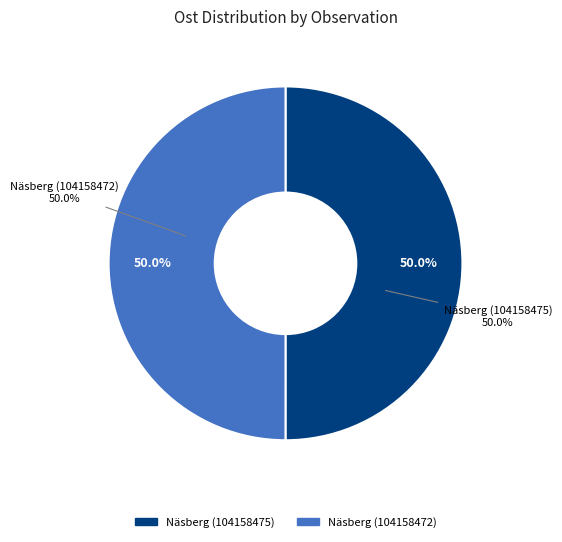

What percentage do Näsberg (104158475) and Näsberg (104158472) together represent?

100.0%